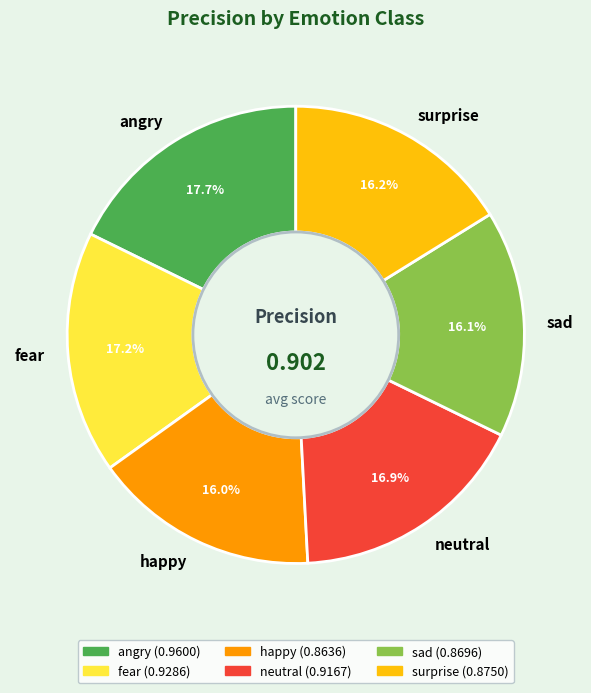

To the nearest percent, what is the difference between the largest and smallest slice percentages?

2%